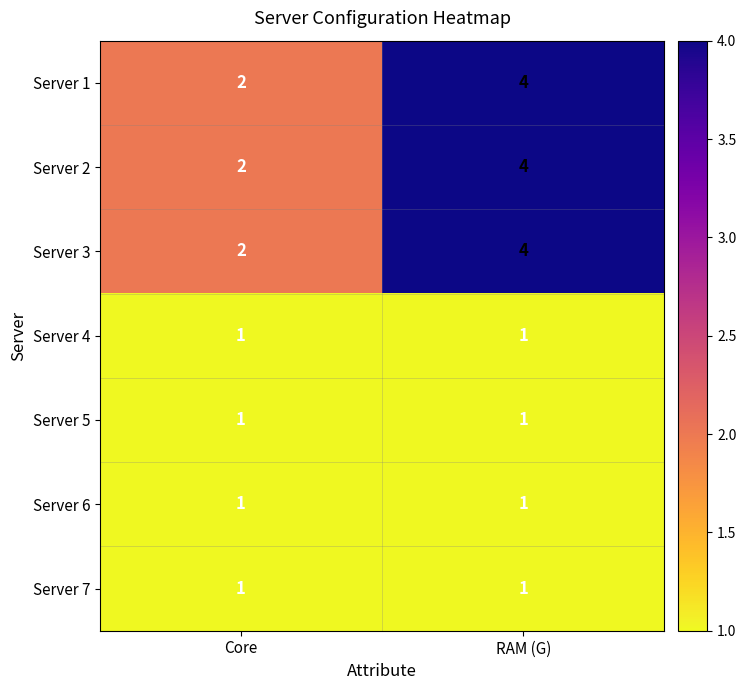

What is the average value of the Server 2 series?

3